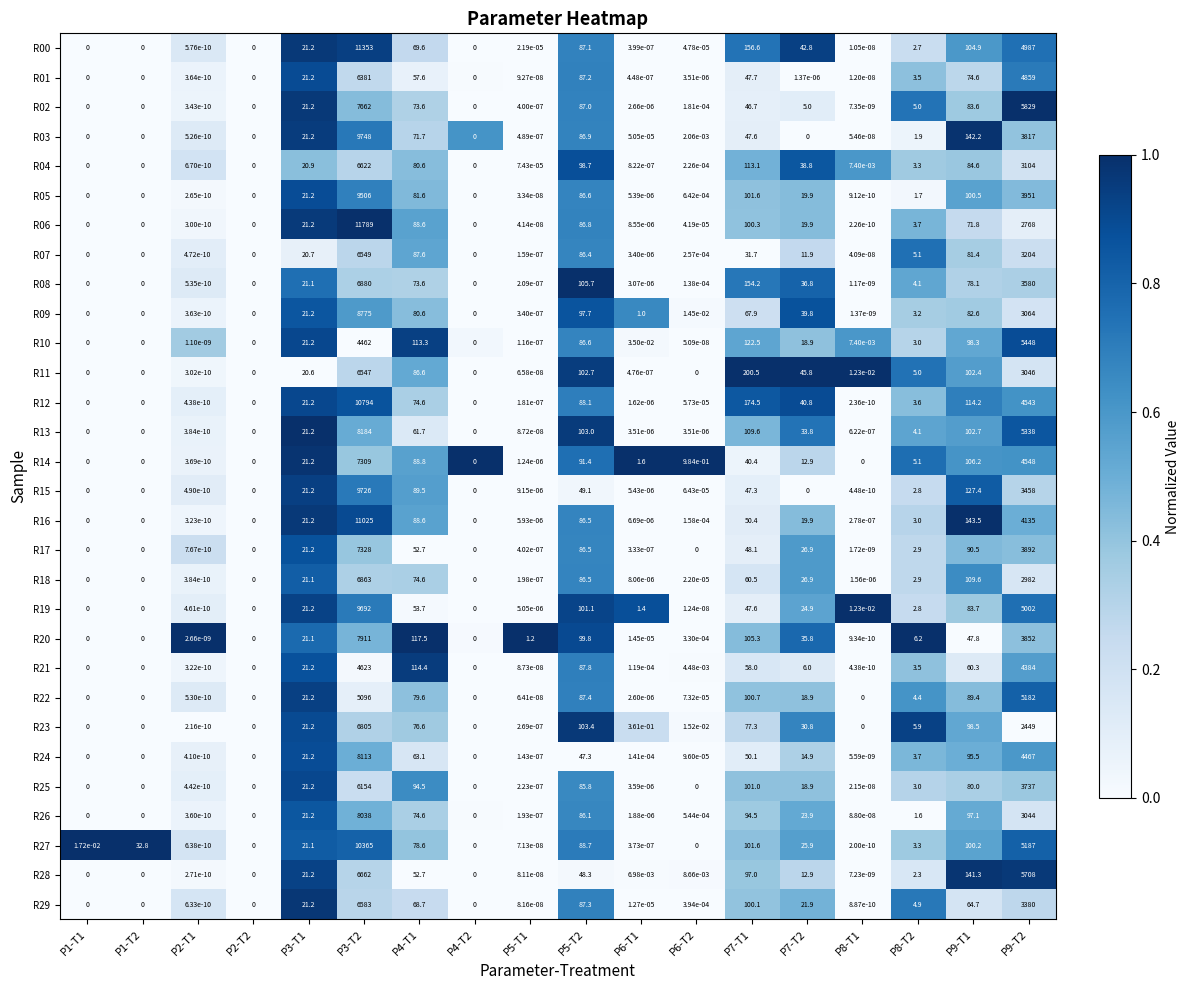

How many data points in R07 are less than 5?

9